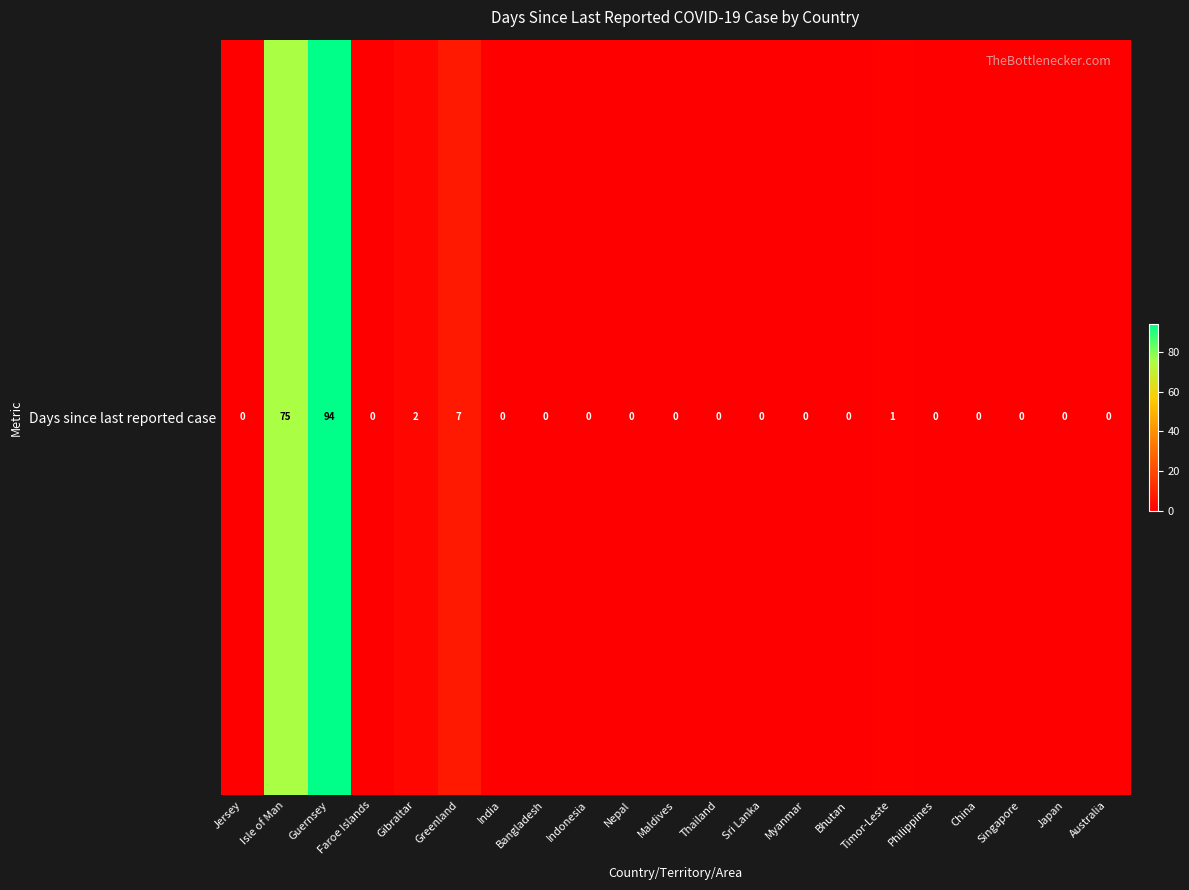

What is the sum of the values at Timor-Leste and Bangladesh?

1